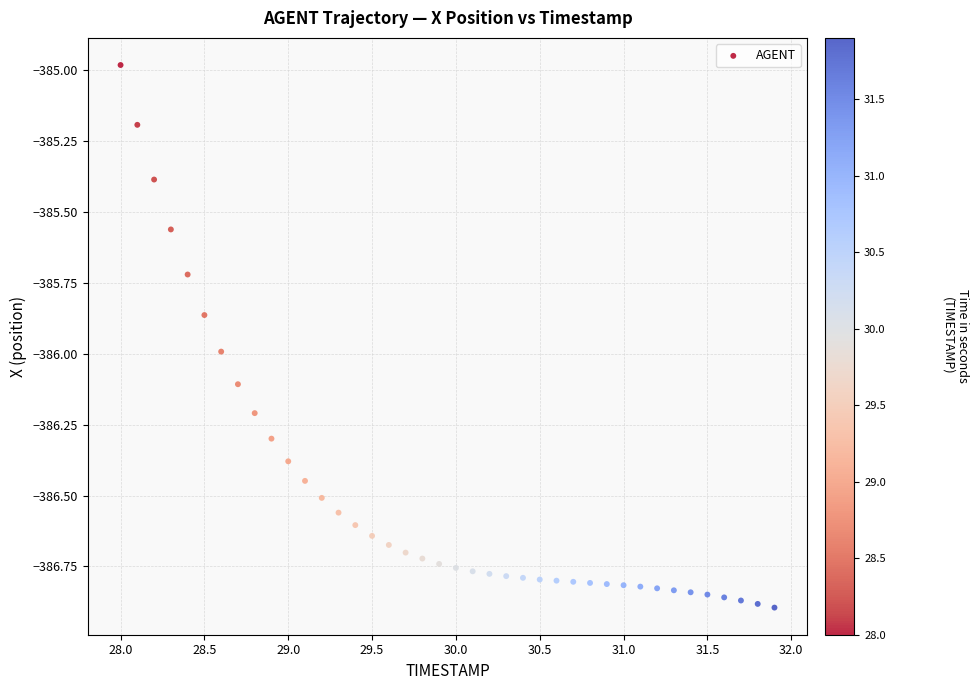

What is the range of X values (max minus min)?

3.9